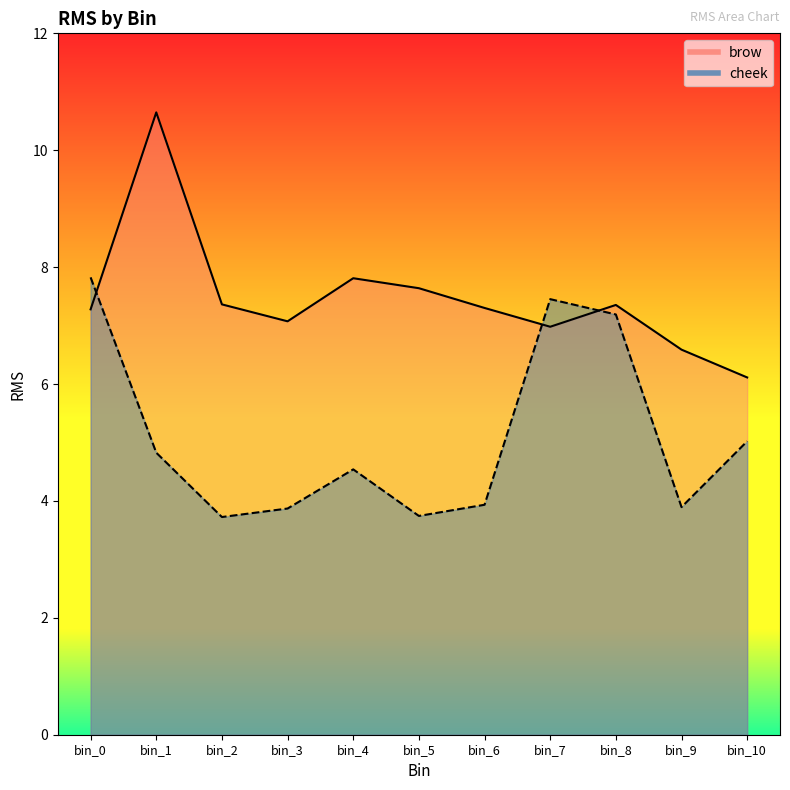

Reading left to right, transcribe all the data shown in this chart.

brow: 7.3	10.6	7.4	7.1	7.8	7.6	7.3	7.0	7.4	6.6	6.1
cheek: 7.8	4.8	3.7	3.9	4.5	3.7	3.9	7.5	7.2	3.9	5.0